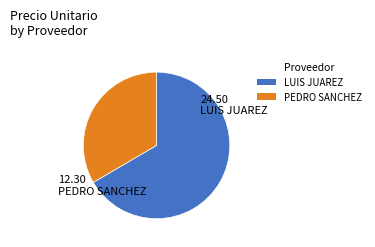

Which category has the smallest portion of the pie?

PEDRO SANCHEZ